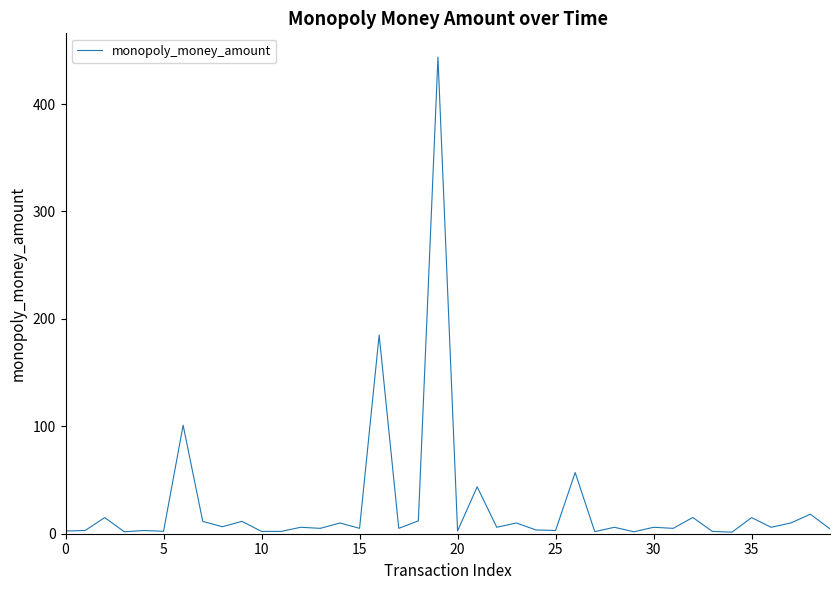

What is the maximum value shown in the chart?

443.8